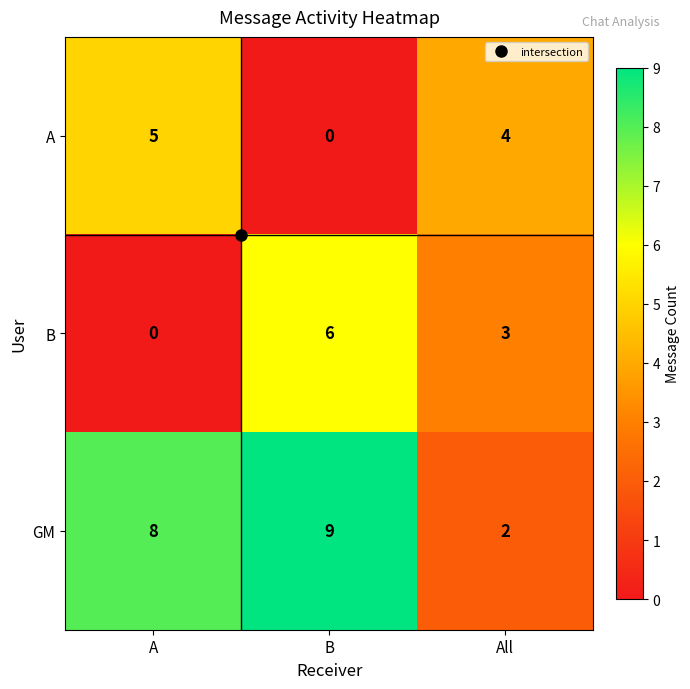

What is the average value of the B series?

3